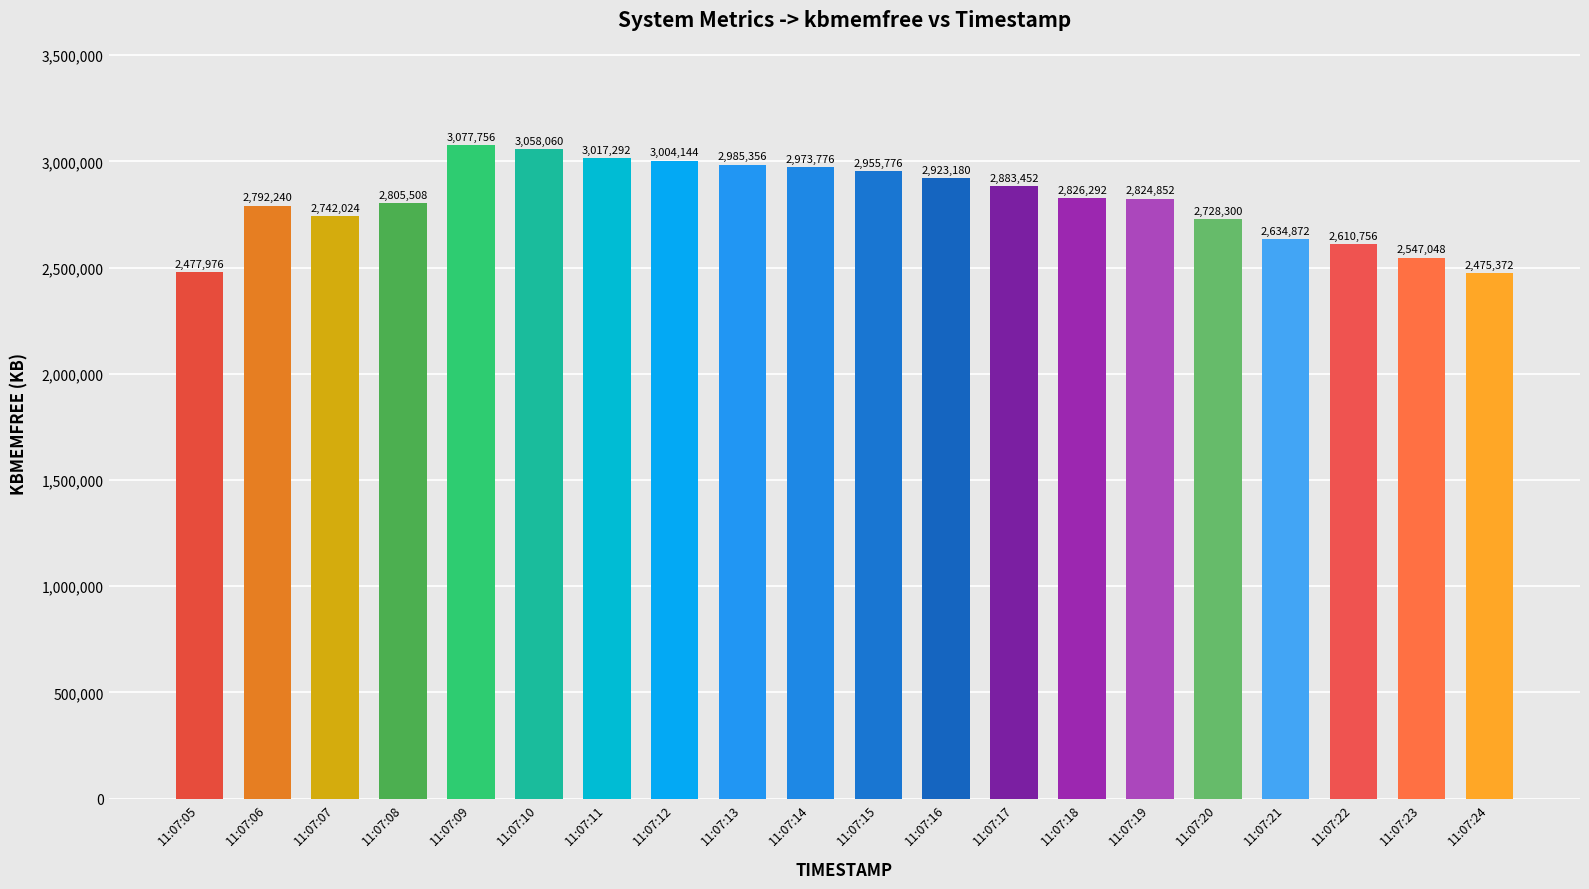

List the labels in order of value, smallest first.

11:07:24, 11:07:05, 11:07:23, 11:07:22, 11:07:21, 11:07:20, 11:07:07, 11:07:06, 11:07:08, 11:07:19, 11:07:18, 11:07:17, 11:07:16, 11:07:15, 11:07:14, 11:07:13, 11:07:12, 11:07:11, 11:07:10, 11:07:09